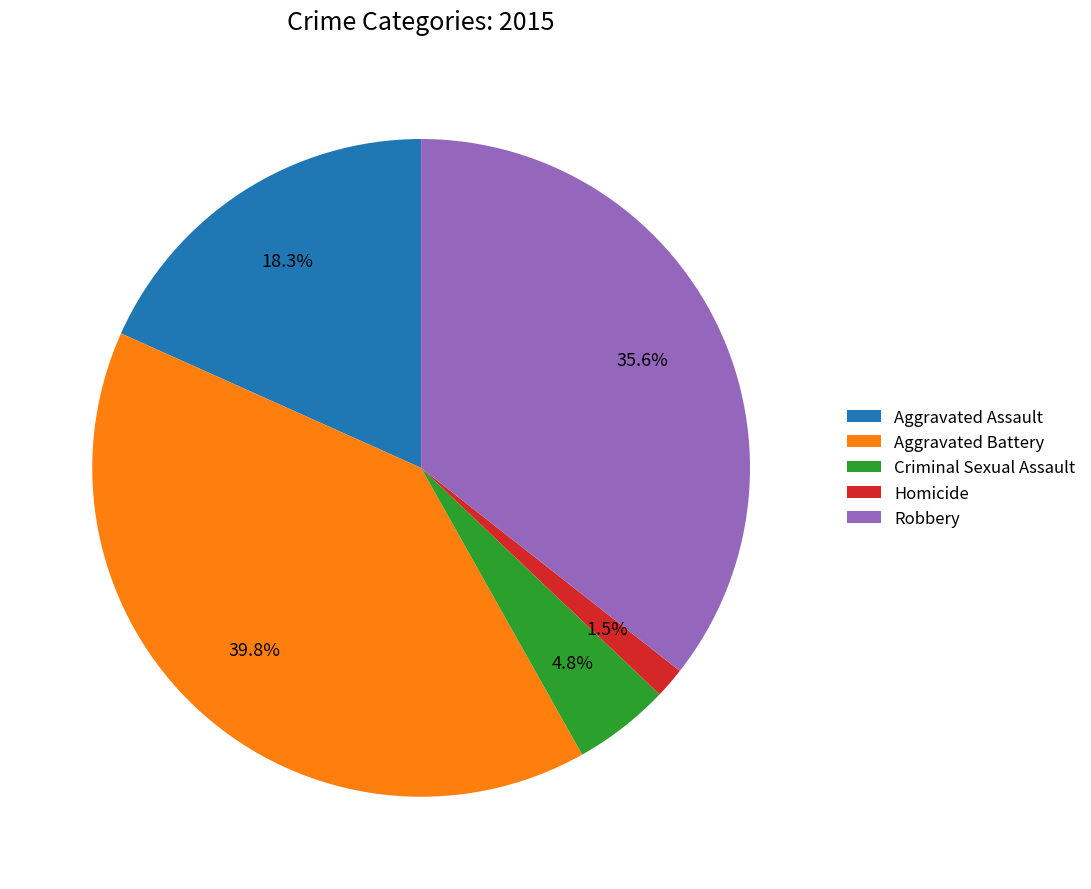

Rank the categories by value from highest to lowest.

Aggravated Battery, Robbery, Aggravated Assault, Criminal Sexual Assault, Homicide